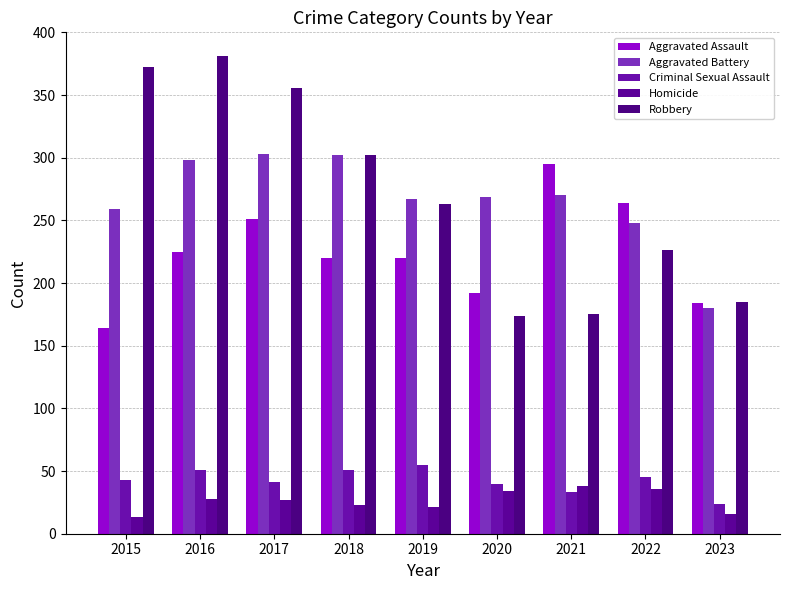

Which category has the lowest value in the Aggravated Battery series?

2023